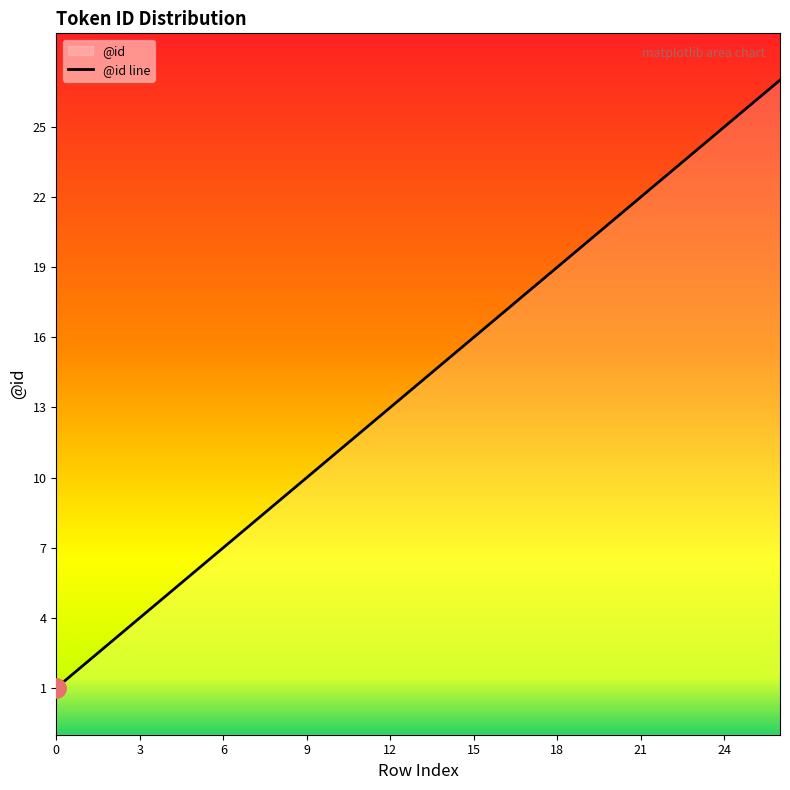

What is the minimum value shown in the chart?

1